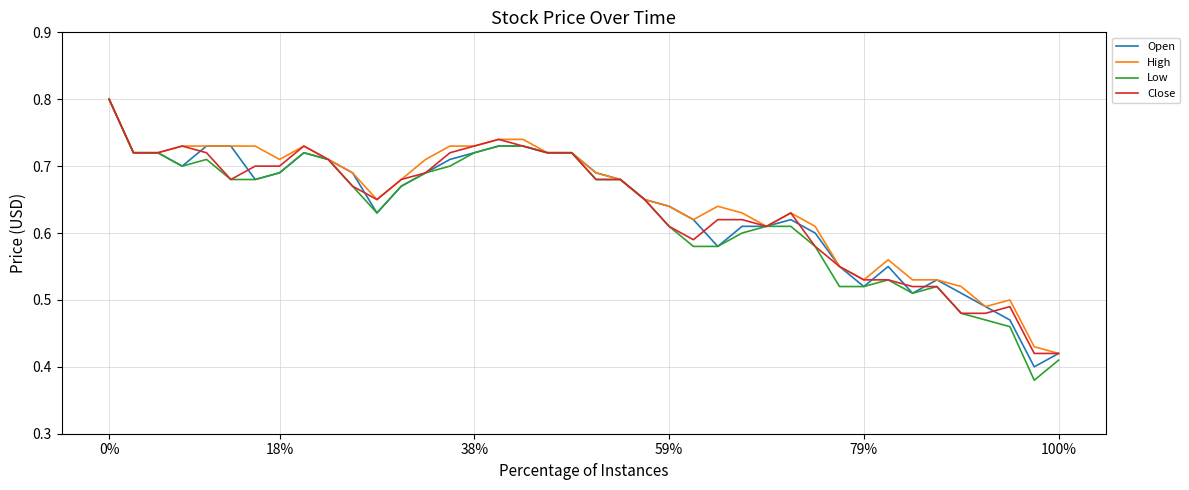

What is the difference between the second highest and second lowest values in the Open series?

0.3